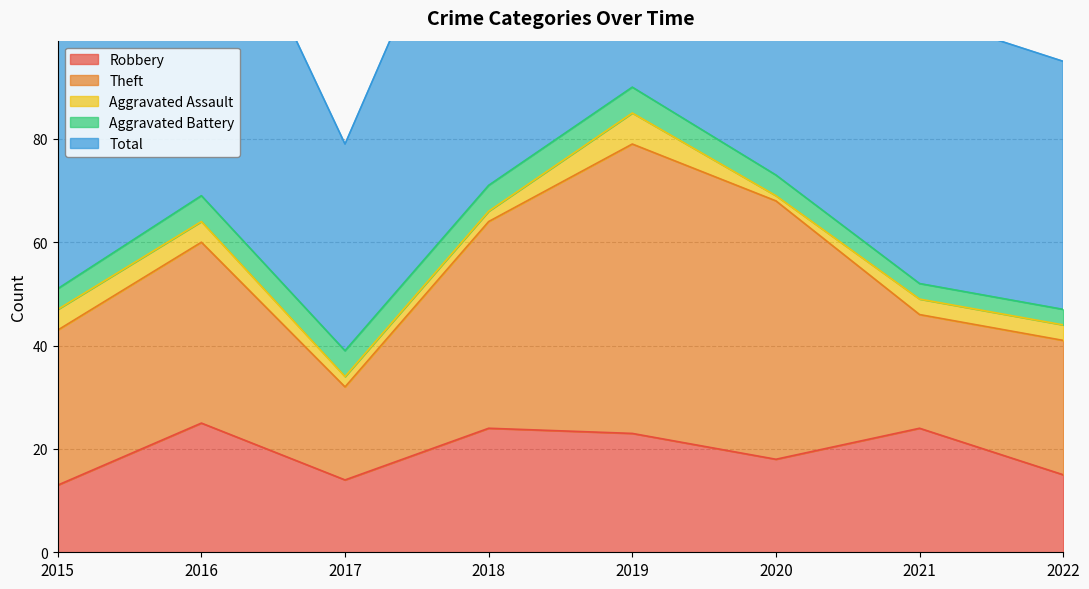

Count the number of categories in the chart.

8